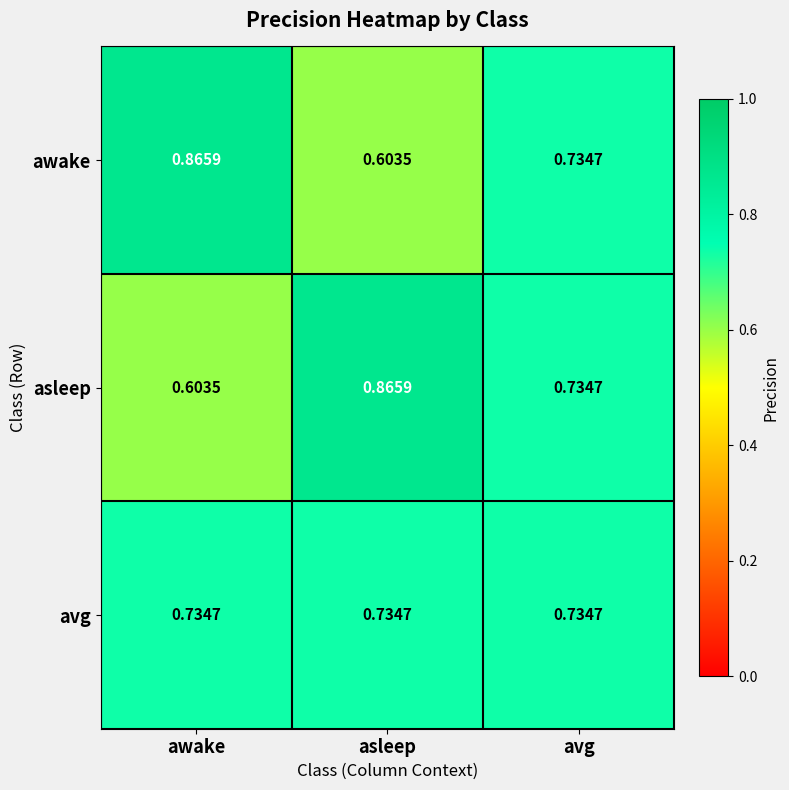

At which label is awake closest to 0?

asleep